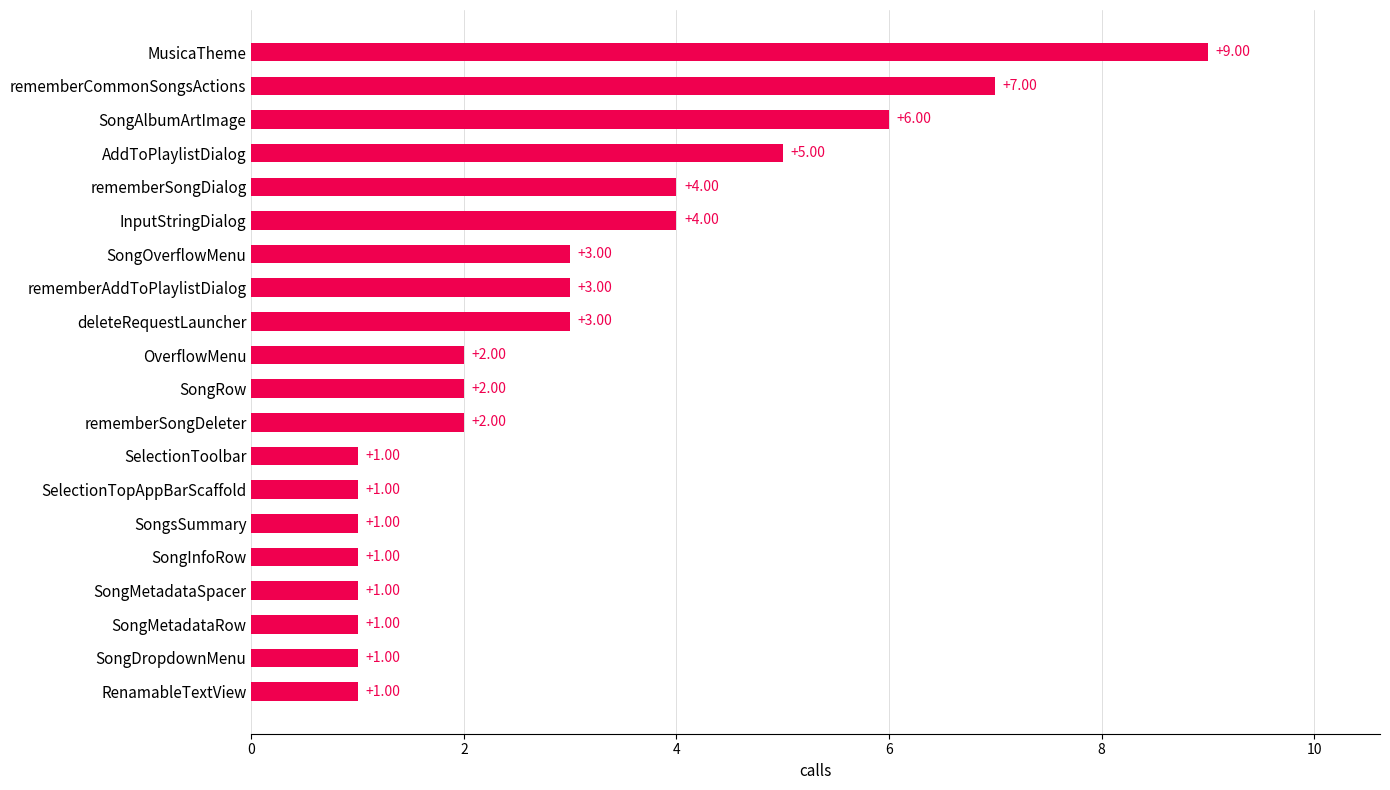

At which category does the chart reach its peak across all series?

MusicaTheme